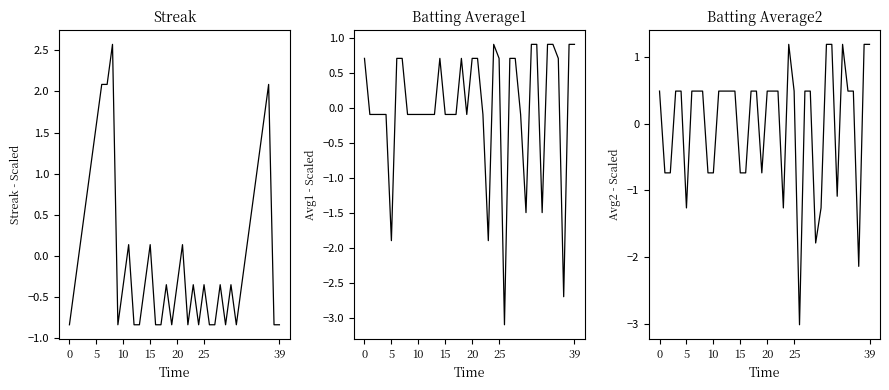

How many categories are shown in the chart?

40